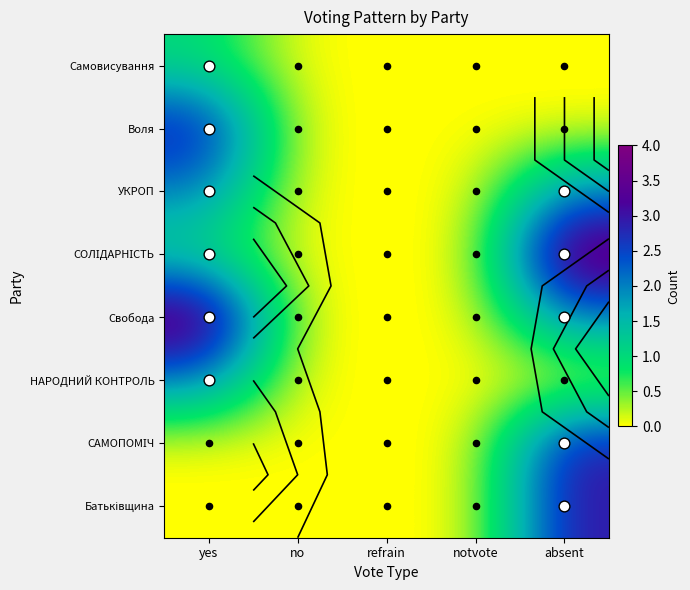

The value of САМОПОМІЧ at notvote is 2. True or false?

False